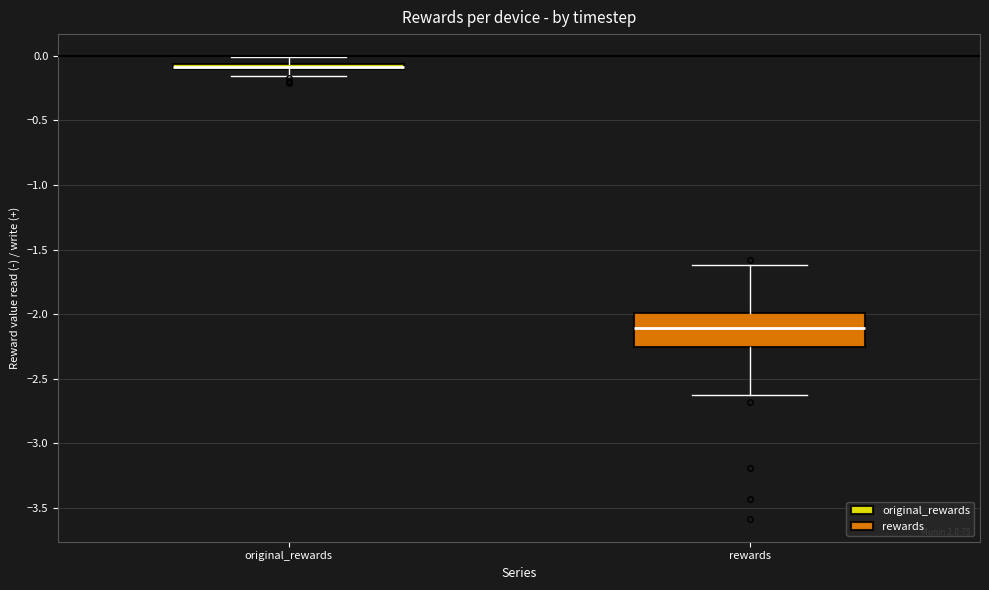

Which box has the highest median line?

original_rewards